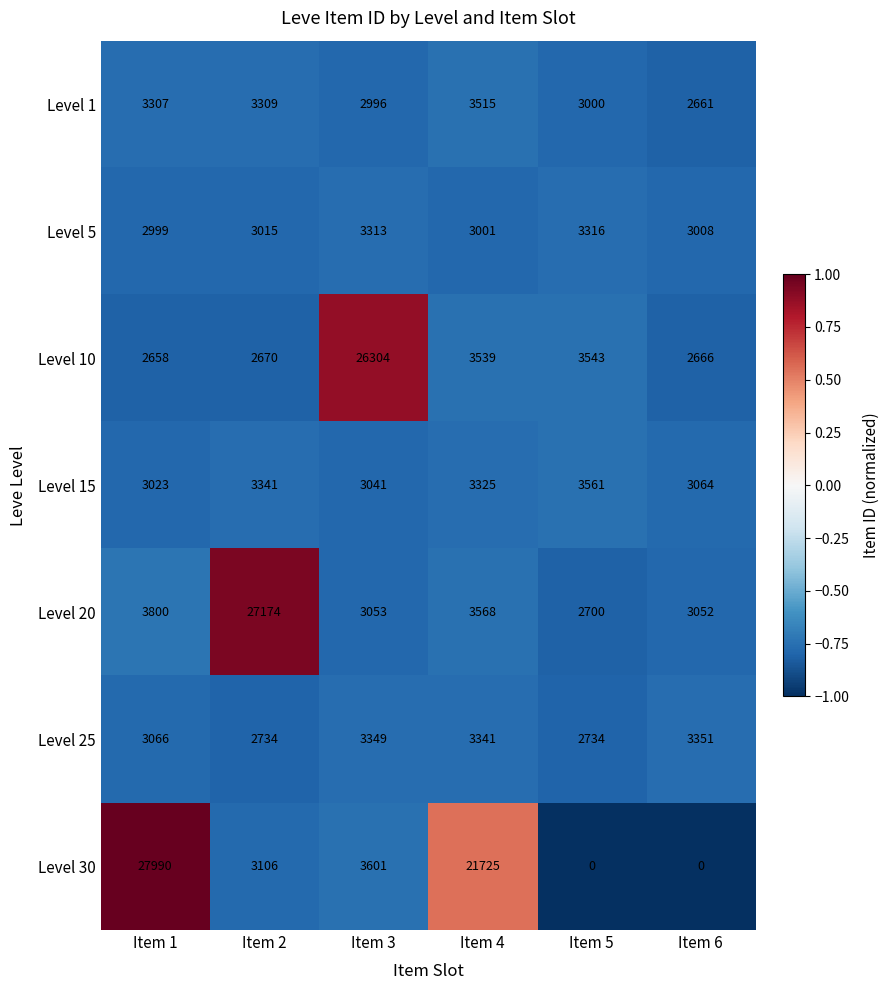

Which category has the highest value across all series?

Item 1